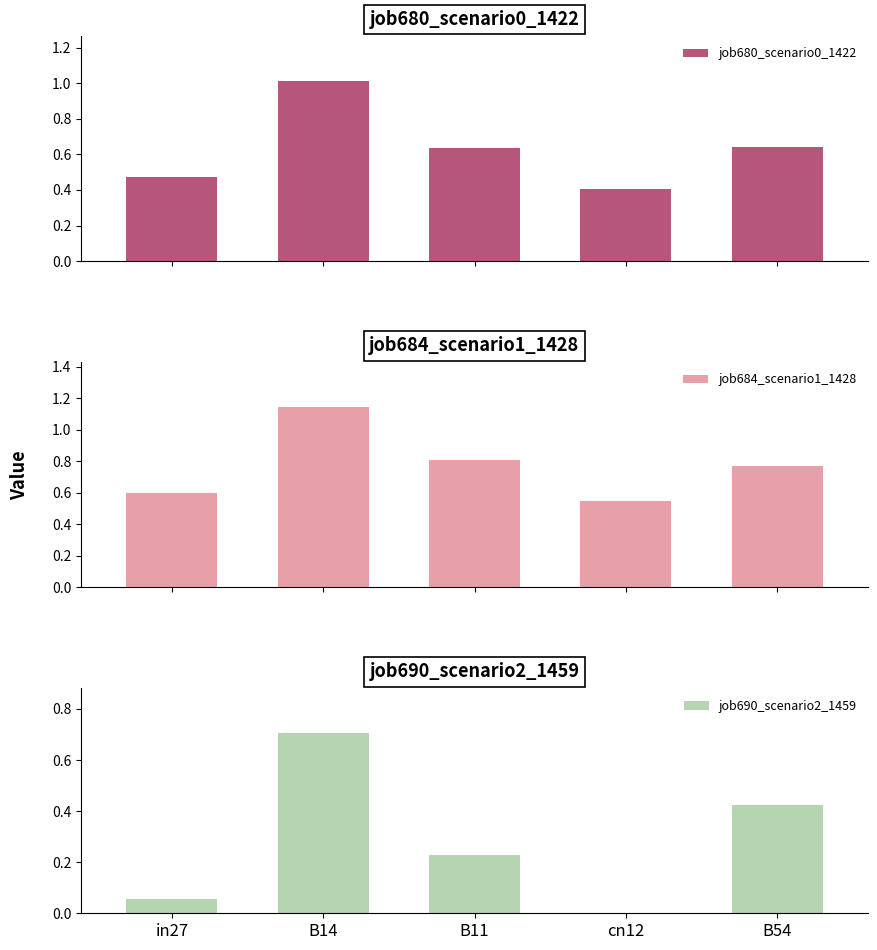

Is it true that job684_scenario1_1428 equals 1.8 at B14?

False